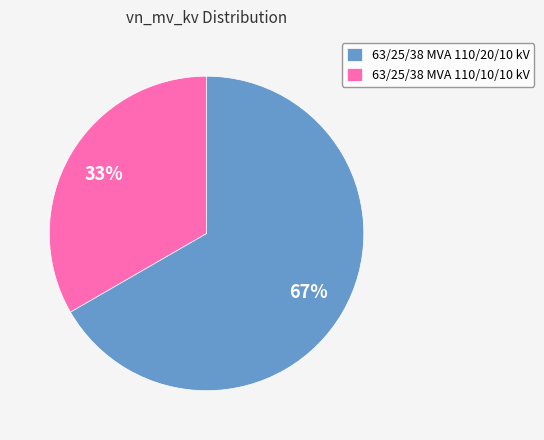

To the nearest percent, what is the average slice percentage?

50%